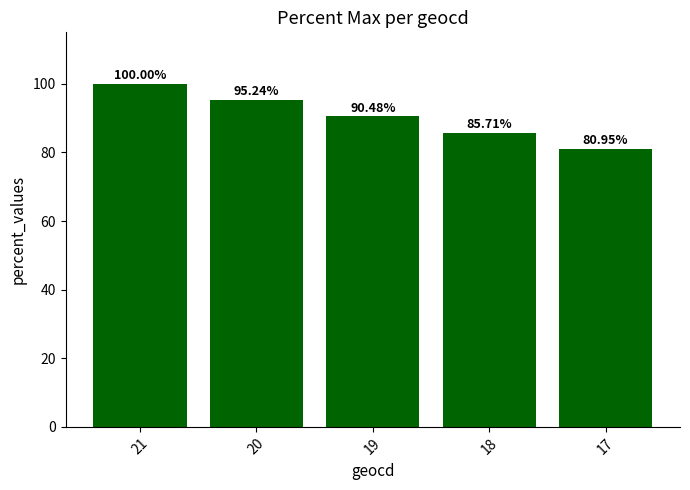

List the labels in order of value, largest first.

21, 20, 19, 18, 17